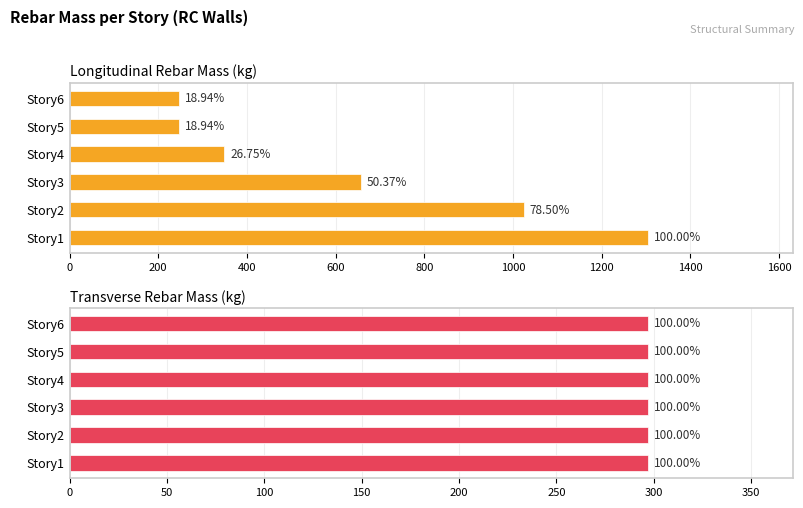

The value of Transverse Rebar Mass (kg) at 200 is 0.6. True or false?

True